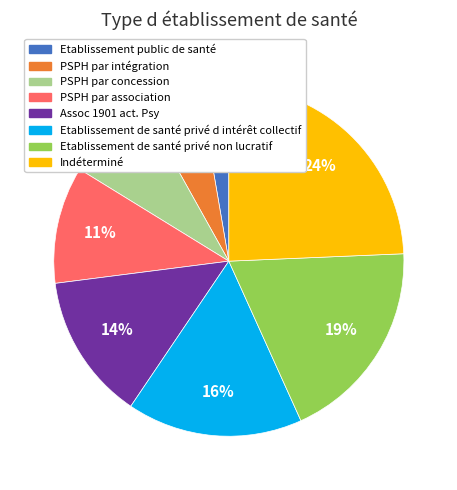

Rank the categories by value from highest to lowest.

Indéterminé, Etablissement de santé privé non lucratif, Etablissement de santé privé d intérêt collectif, Assoc 1901 act. Psy, PSPH par association, PSPH par concession, PSPH par intégration, Etablissement public de santé